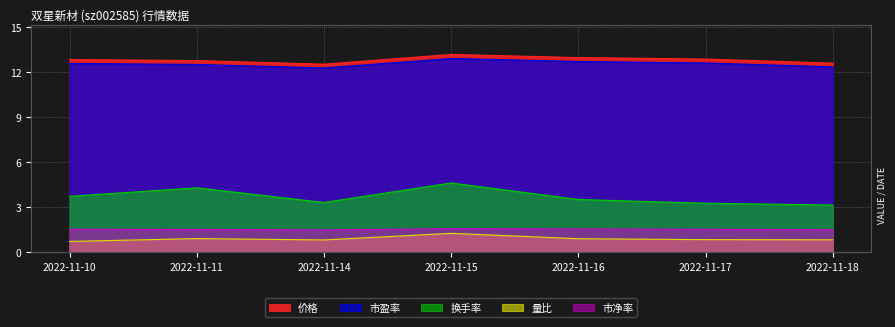

What is the difference between the 价格 values at 2022-11-14 and 2022-11-17?

0.3